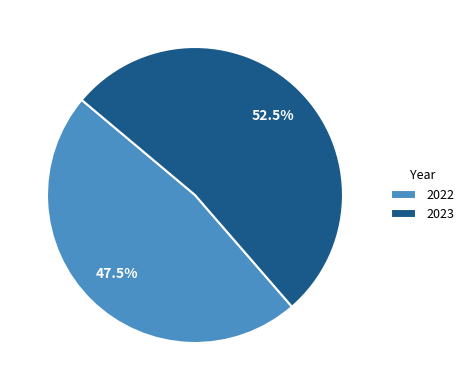

Is the sum of 2022 and 2023 greater than half?

Yes